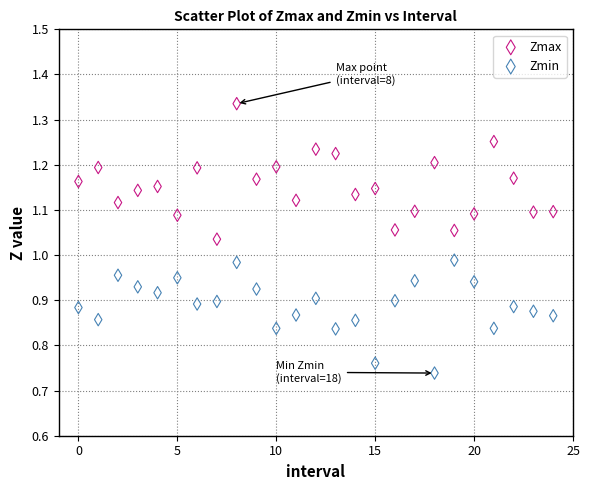

Which series contains the lowest Y value?

Zmin